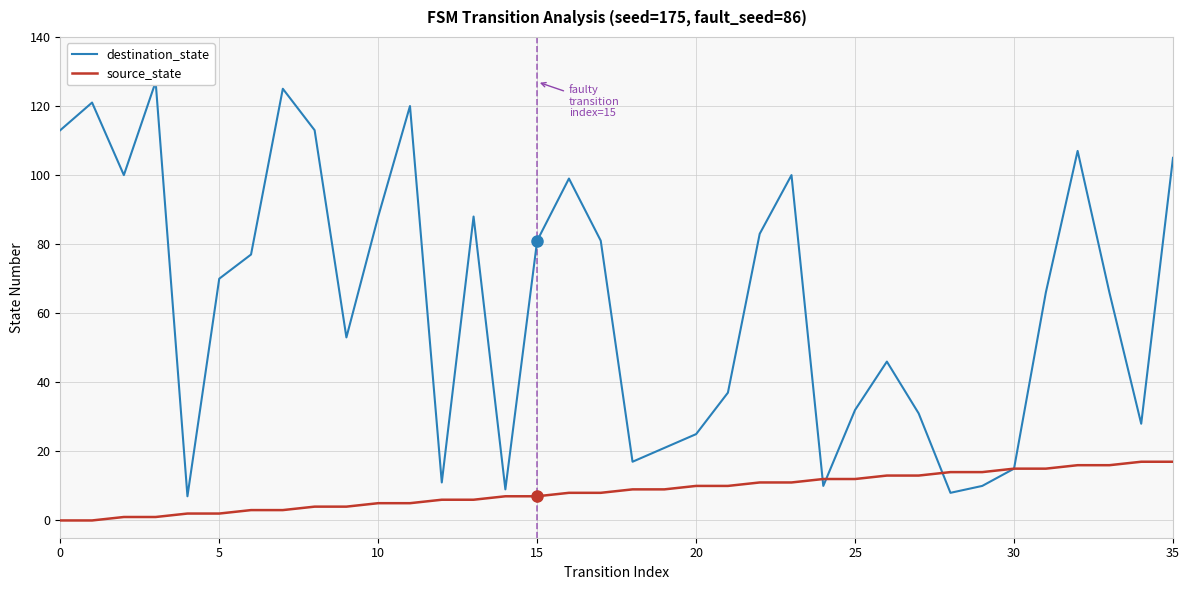

Which series changed the most between 15 and 24?

destination_state